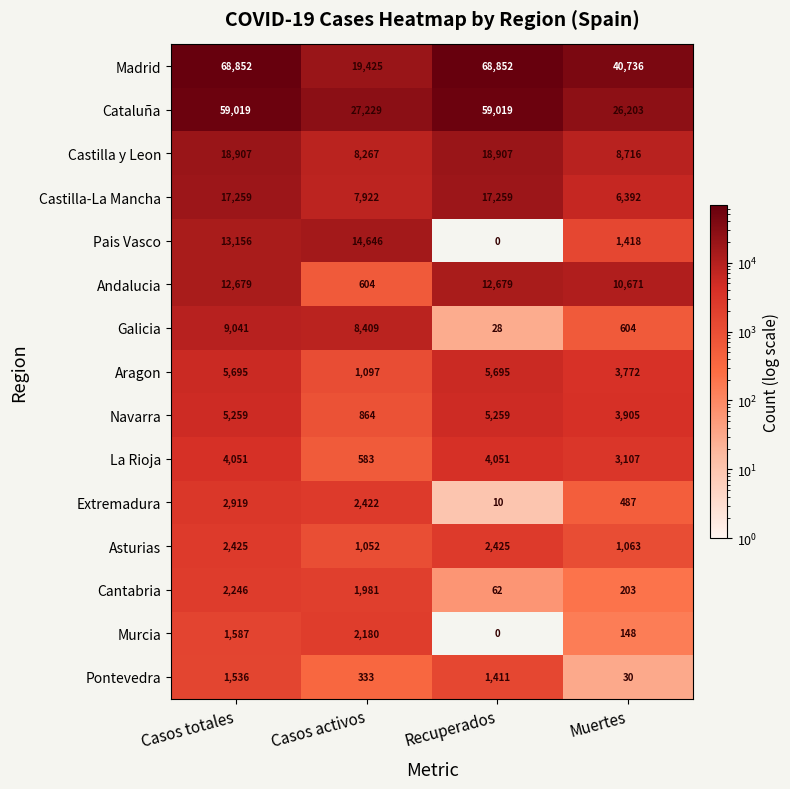

True or false: Navarra has a value of 3905 at Muertes.

True